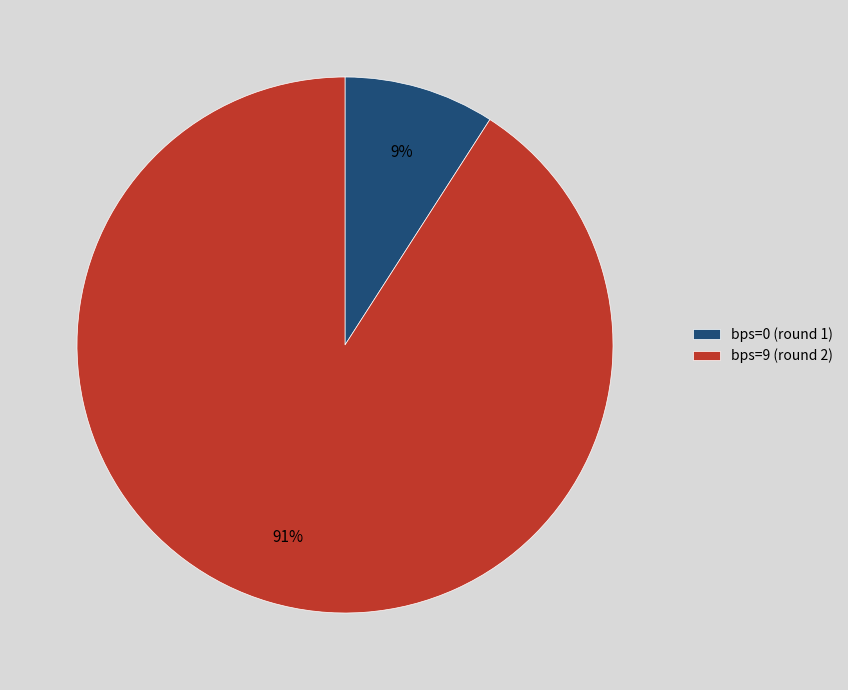

What is the smallest slice in the pie chart?

bps=0 (round 1)